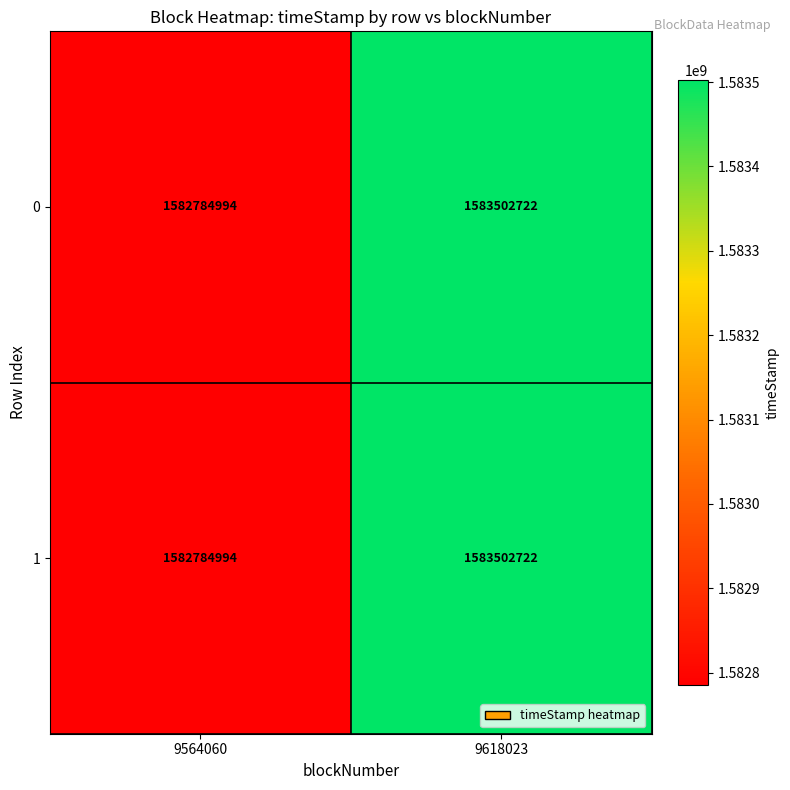

What is the sum of all 0 values?

3166287716